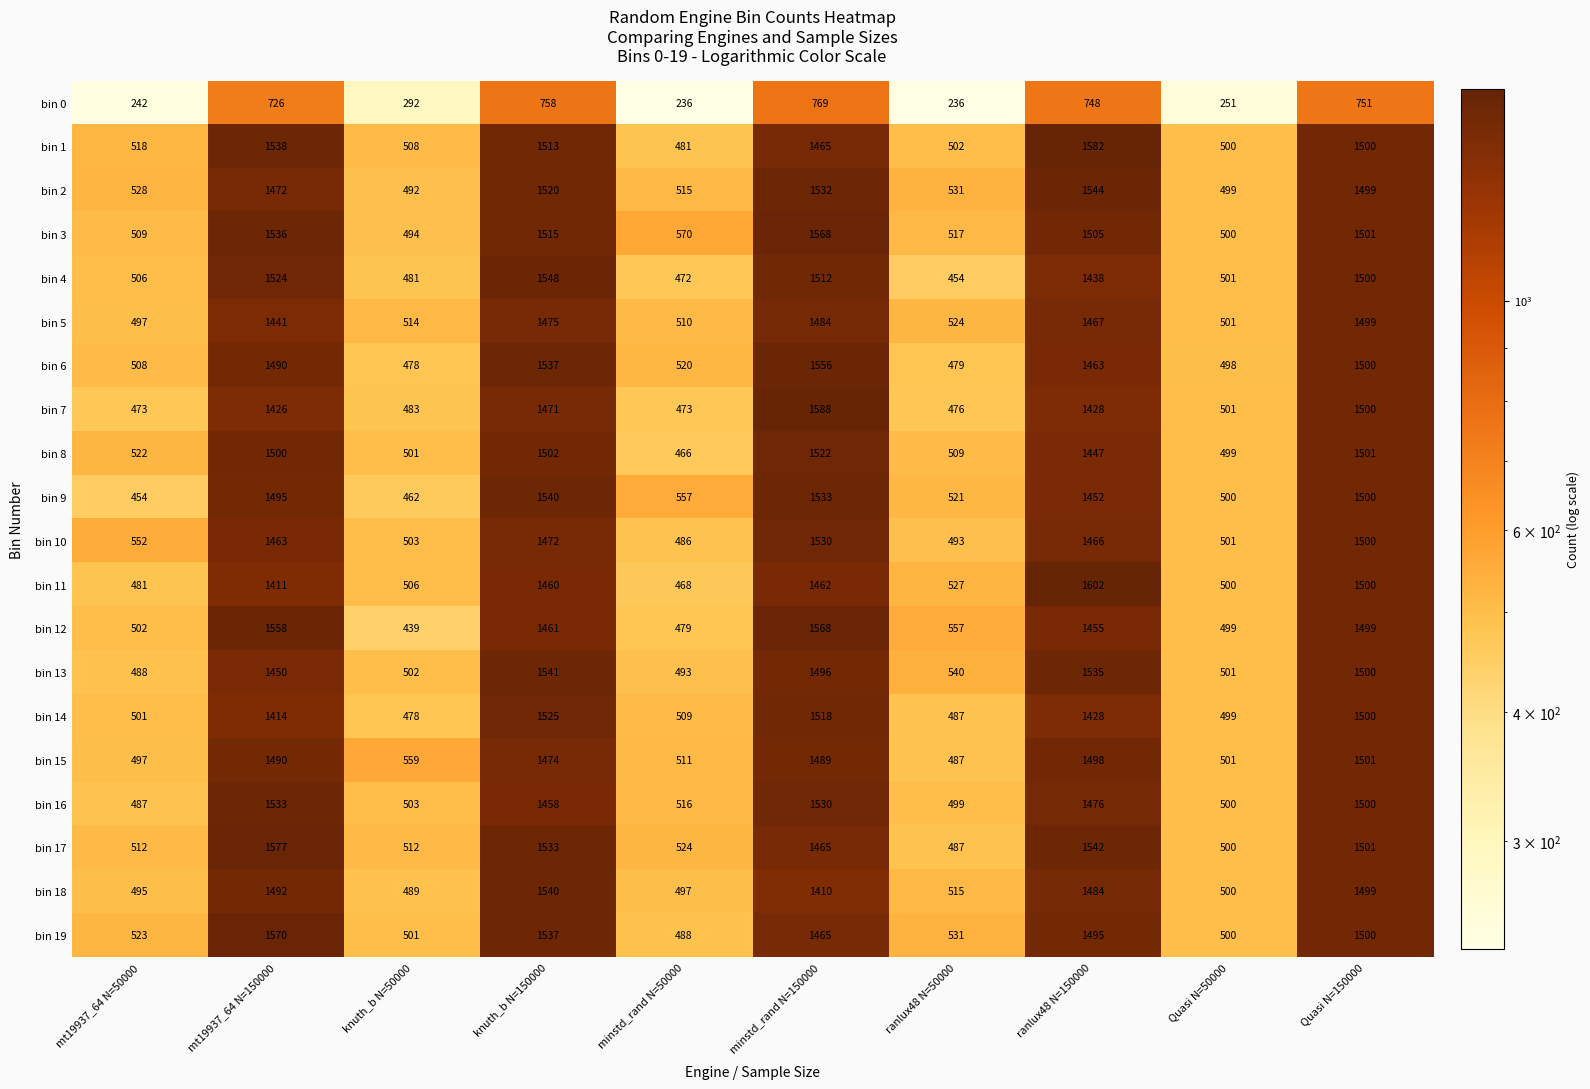

List the labels in order of bin 13 value, largest first.

knuth_b N=150000, ranlux48 N=150000, Quasi N=150000, minstd_rand N=150000, mt19937_64 N=150000, ranlux48 N=50000, knuth_b N=50000, Quasi N=50000, minstd_rand N=50000, mt19937_64 N=50000